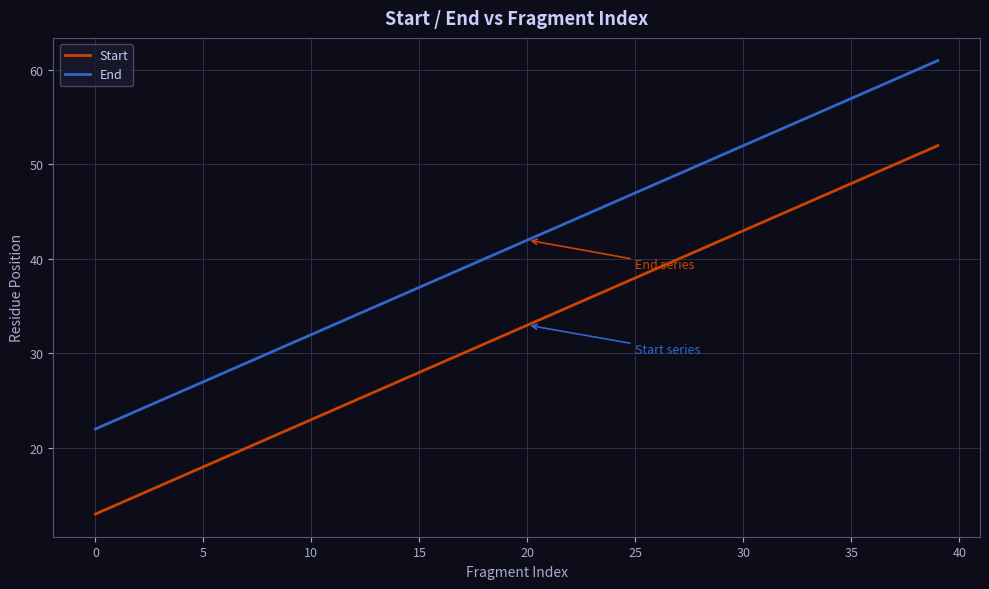

How many lines are shown in the chart?

2